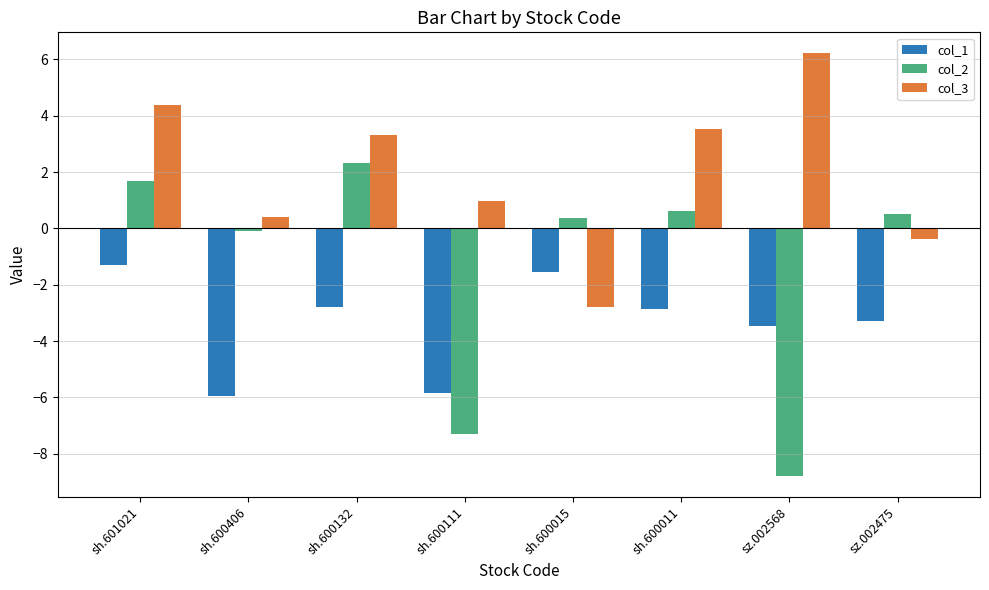

What is the difference between the highest and lowest values at sh.601021?

5.7